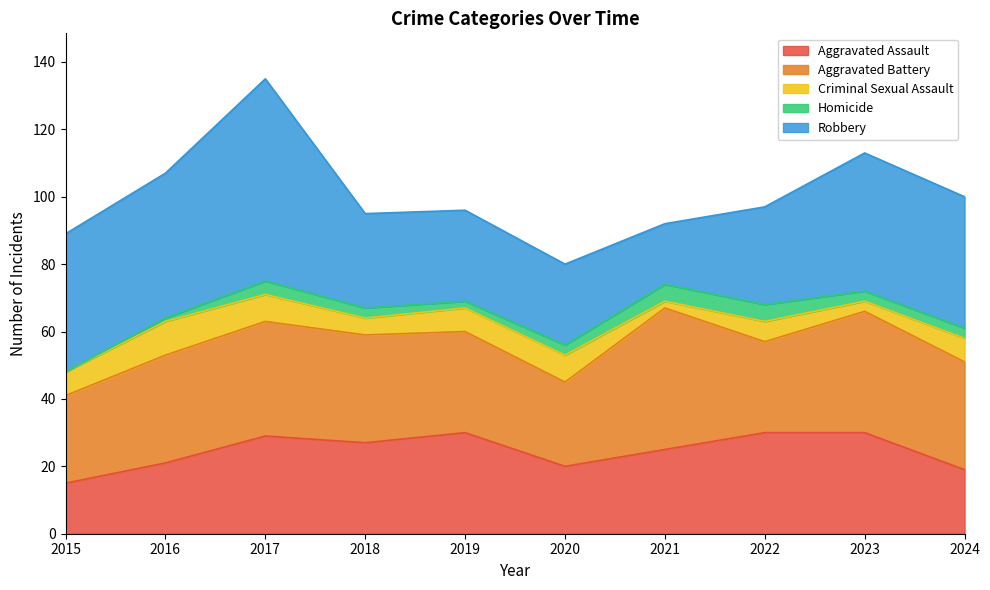

At which label does Aggravated Battery reach its peak?

2021